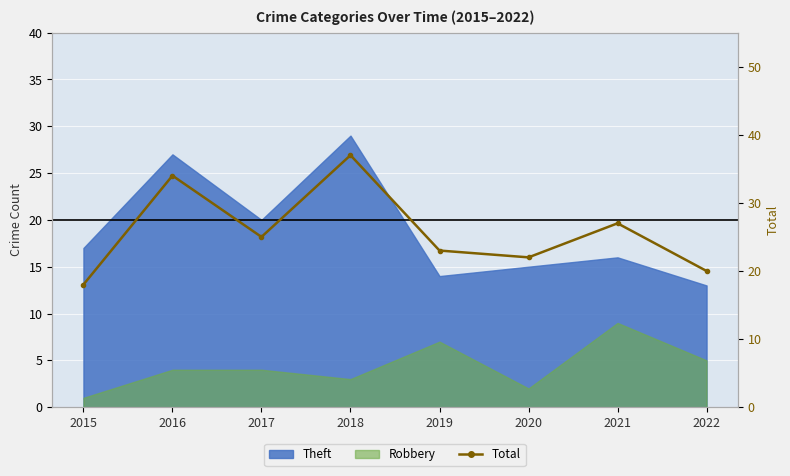

What is the average value?

26